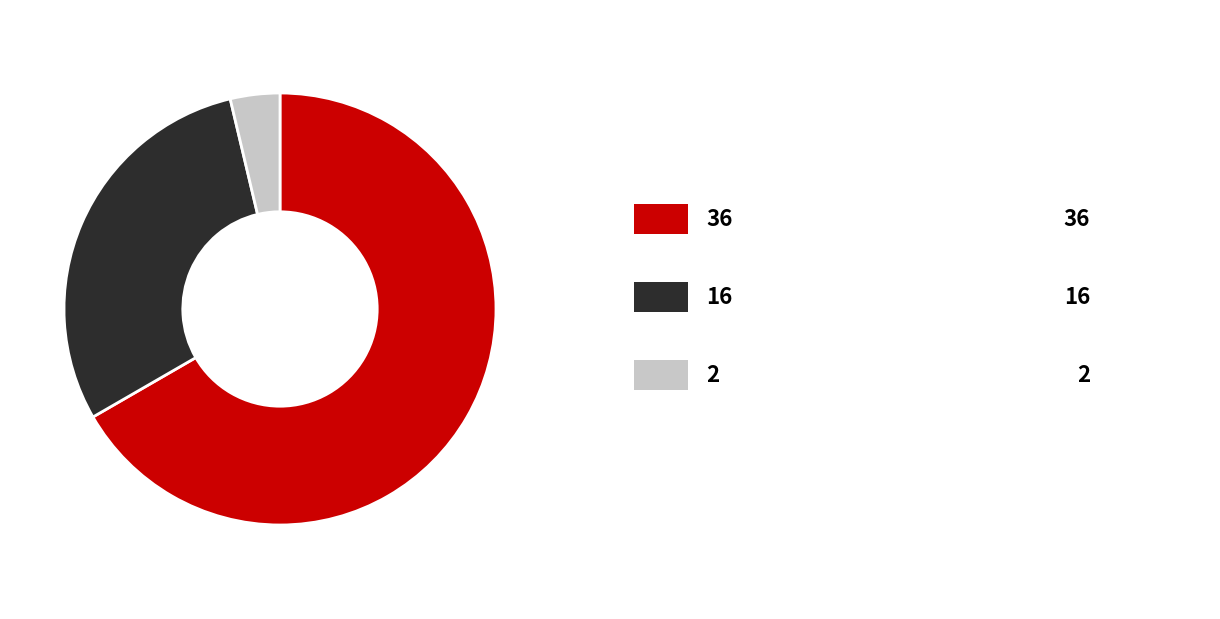

Count the number of slices in the pie.

3